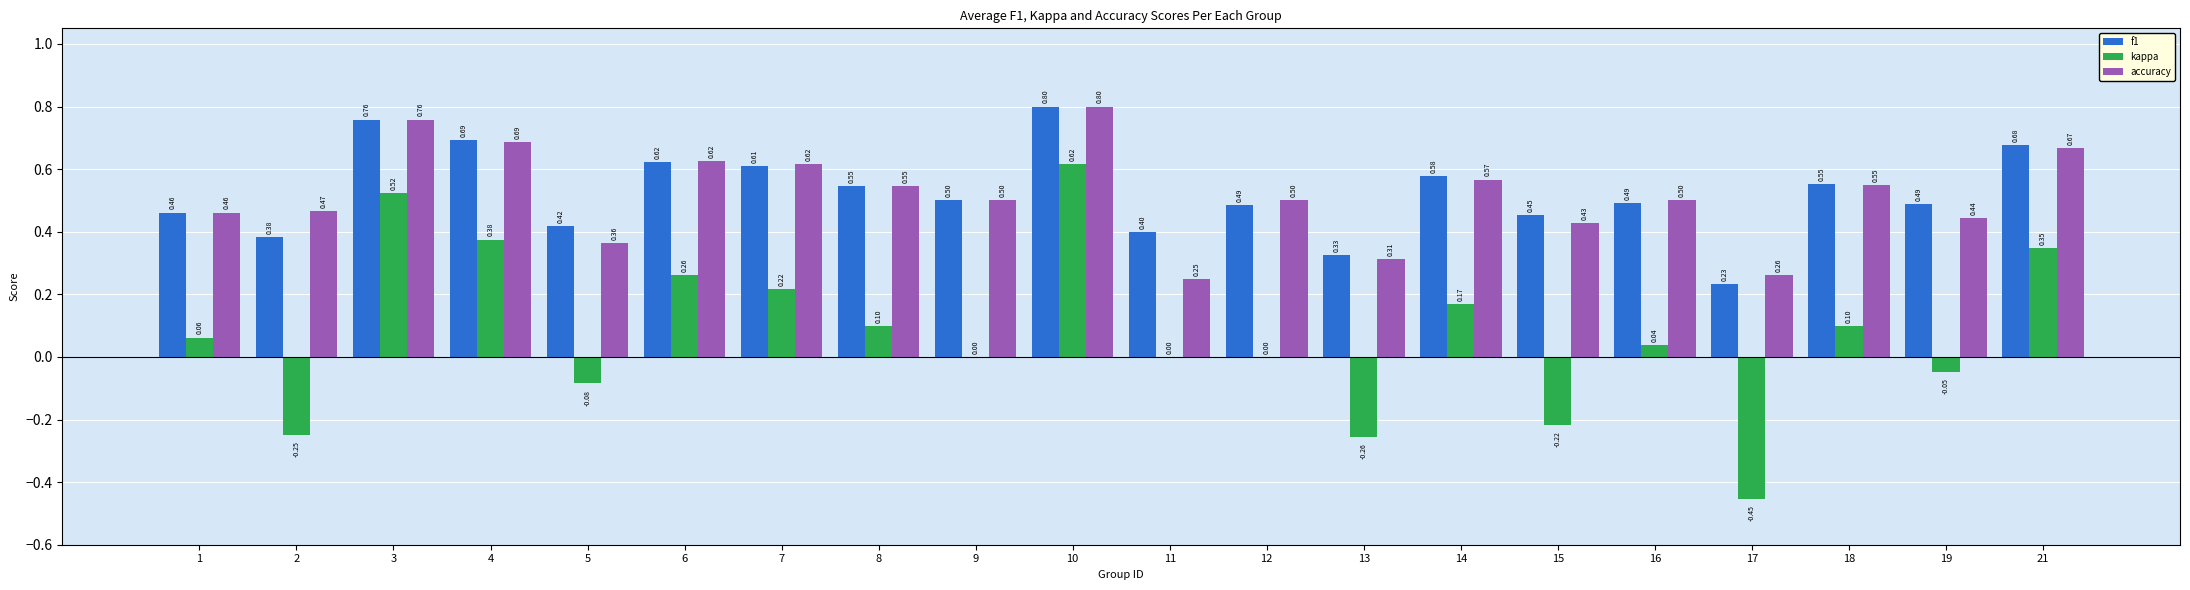

At which category is the sum across all series the highest?

10